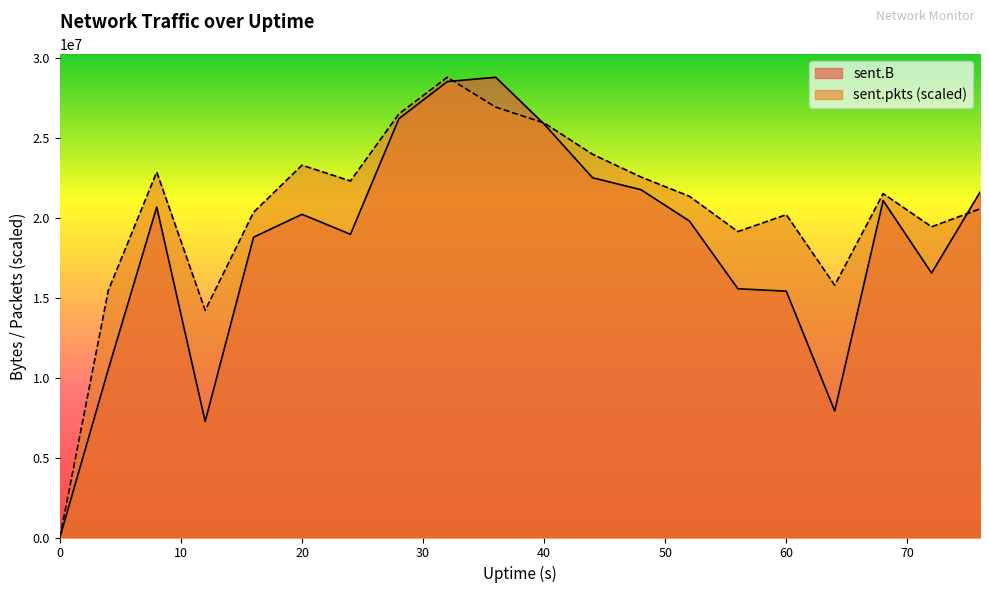

True or false: sent.pkts has a value of 15453912.4 at 4.

True